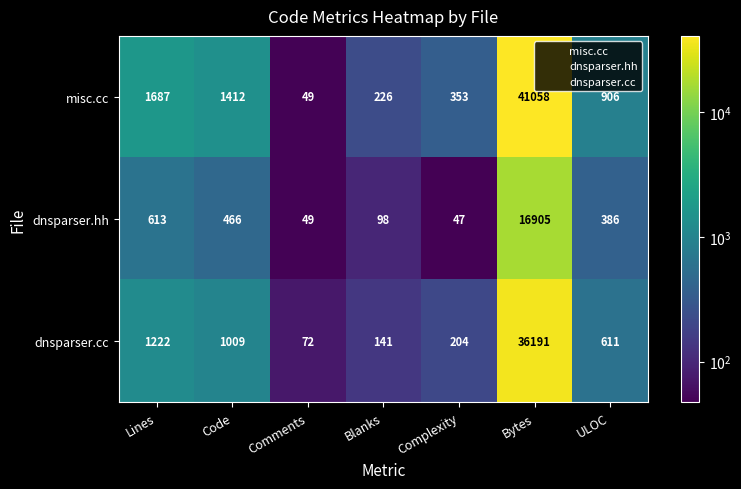

What is the sum of the misc.cc values at Bytes and Complexity?

41411